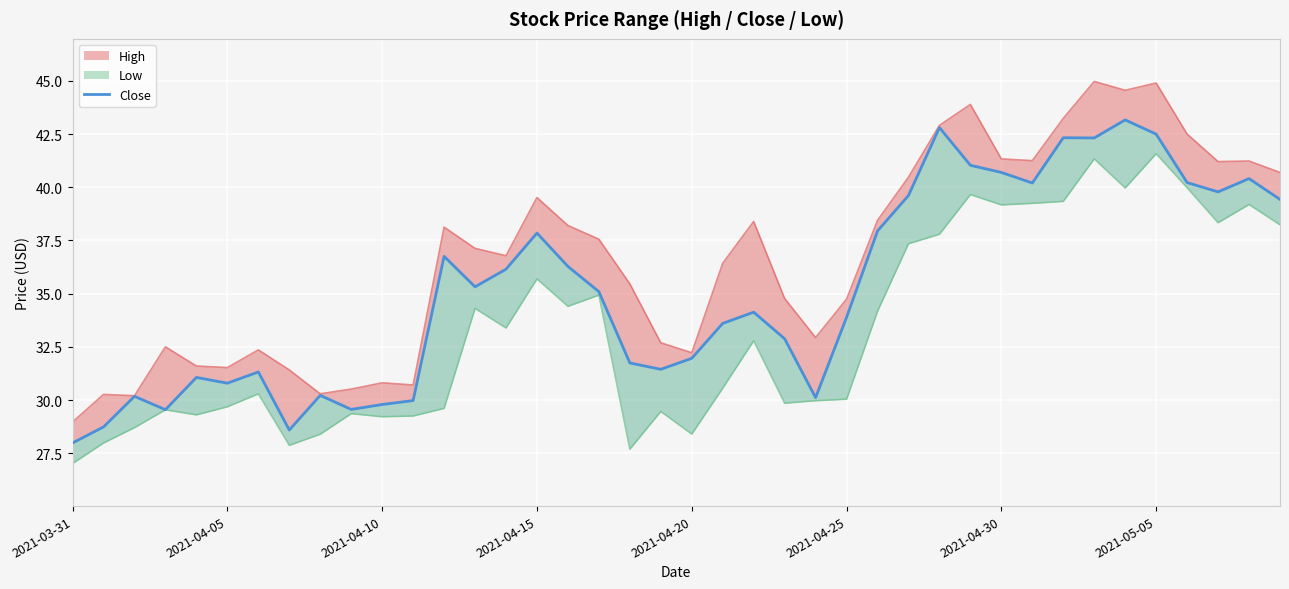

Reading left to right, list all the values displayed in this chart.

28.0	28.7	30.2	29.5	31.1	30.8	31.3	28.6	30.2	29.6	29.8	30.0	36.8	35.3	36.2	37.8	36.3	35.1	31.7	31.4	32.0	33.6	34.1	32.9	30.1	33.9	37.9	39.6	42.8	41.0	40.7	40.2	42.3	42.3	43.2	42.5	40.2	39.8	40.4	39.4